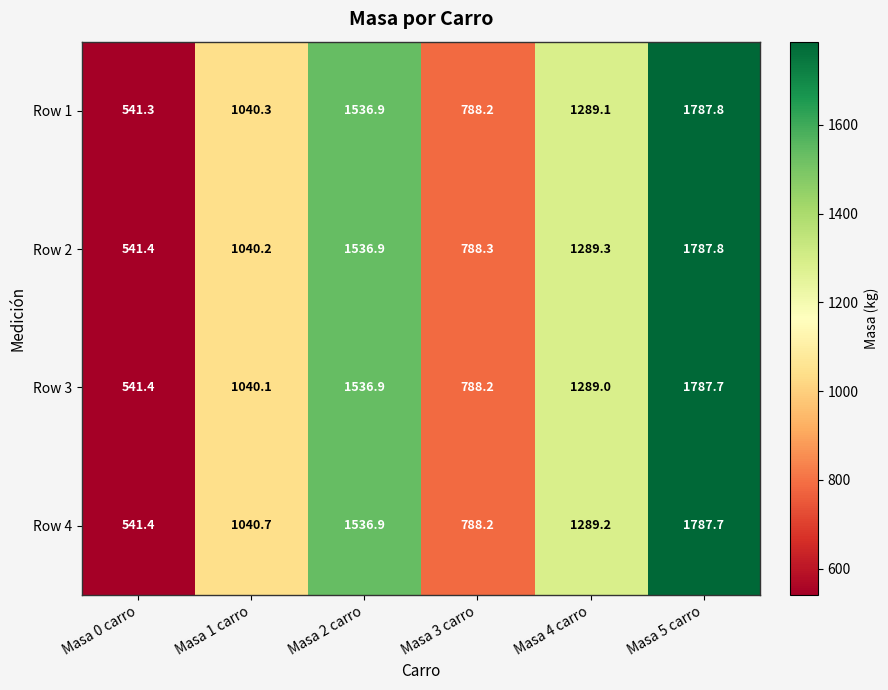

What is the difference between the highest and lowest values at Masa 0 carro?

0.1